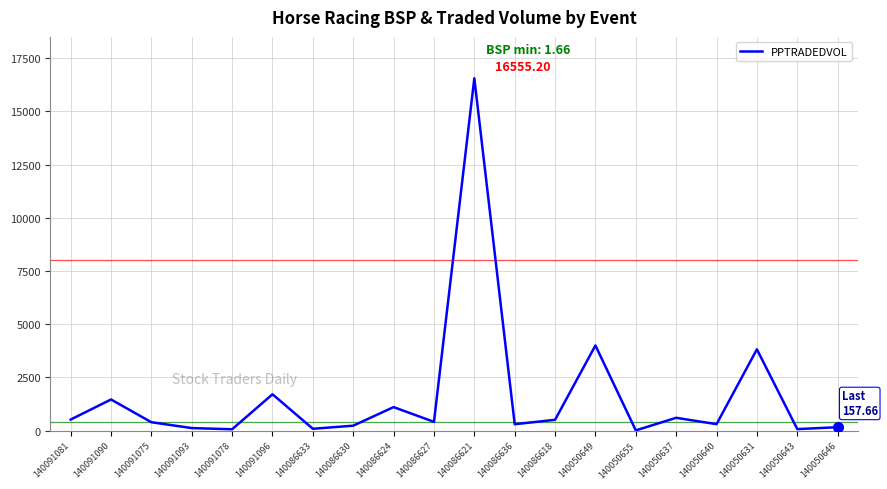

What is the smallest value displayed?

8.0